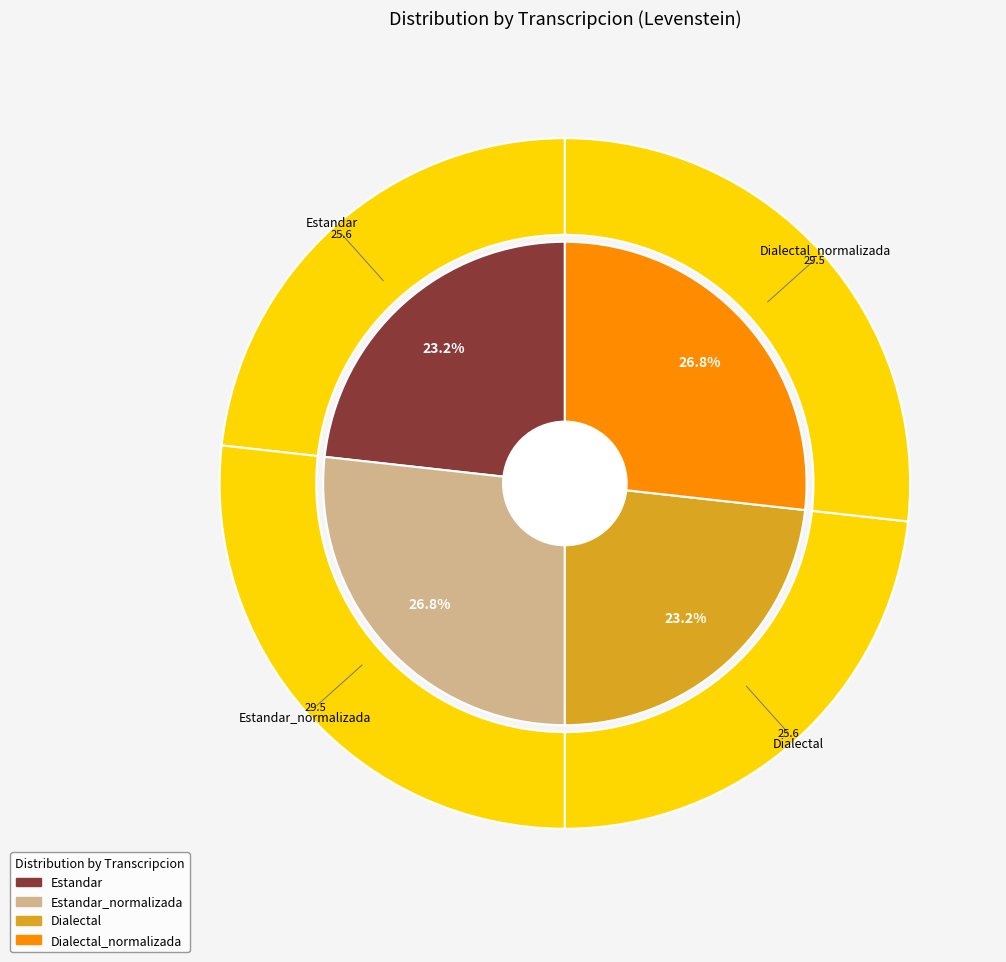

Is Estandar the majority of the pie?

No